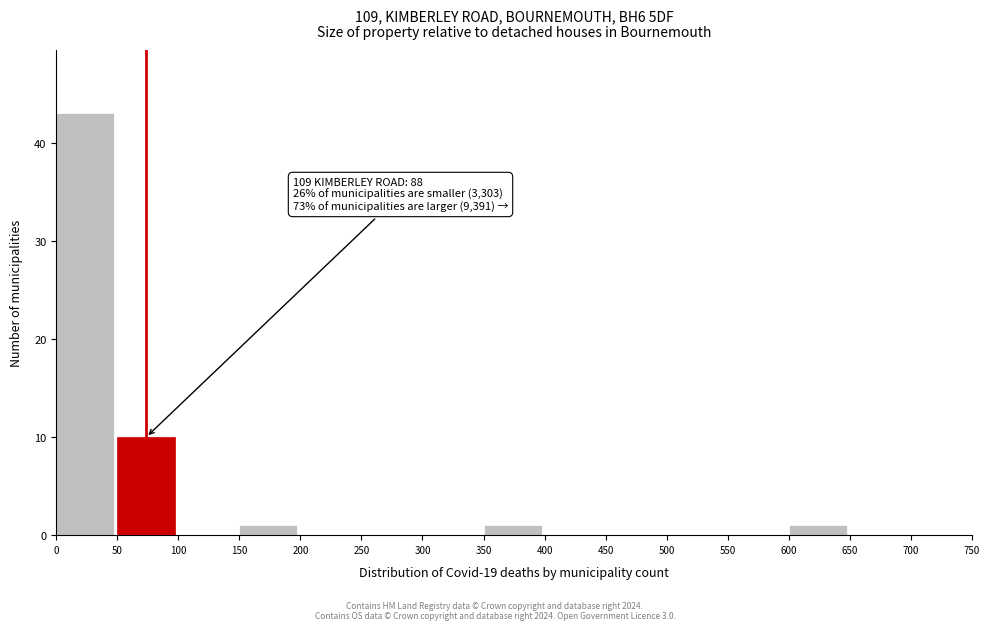

Over which range of the x-axis is the bar tallest?

0 to 50